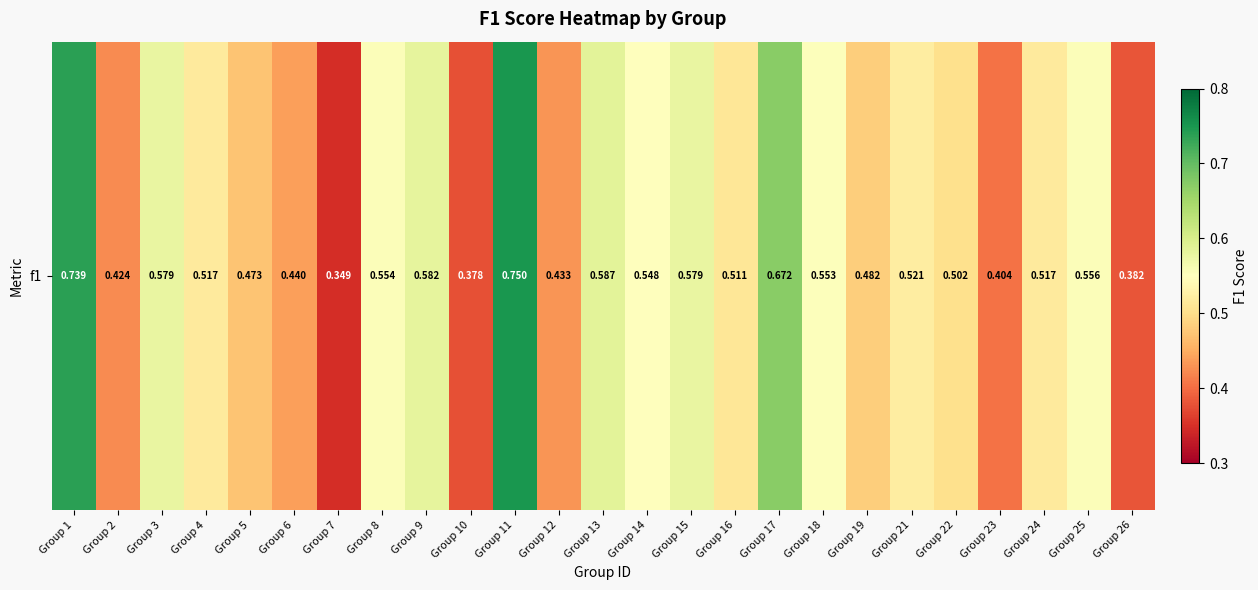

Reading left to right, extract all data points from this chart.

0.7	0.4	0.6	0.5	0.5	0.4	0.3	0.6	0.6	0.4	0.8	0.4	0.6	0.5	0.6	0.5	0.7	0.6	0.5	0.5	0.5	0.4	0.5	0.6	0.4